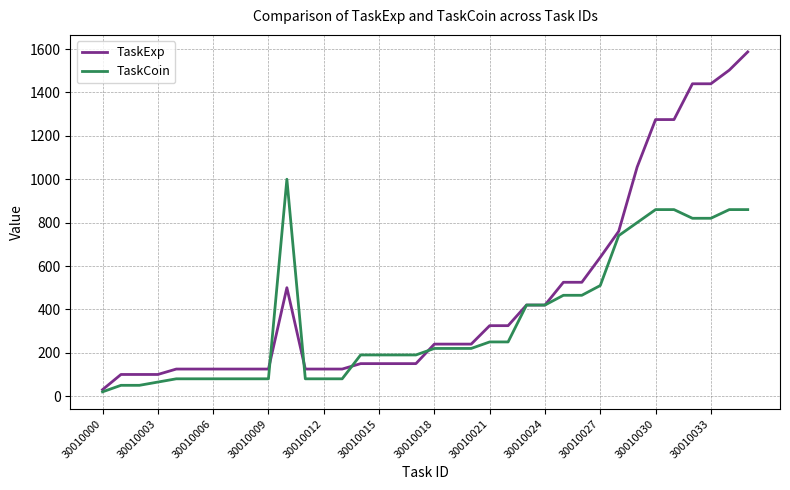

Which series has the largest total across all categories?

TaskExp